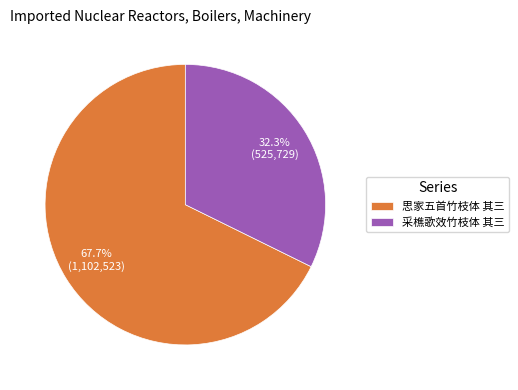

Is it true that 采樵歌效竹枝体 其三 is 32% of the pie?

True